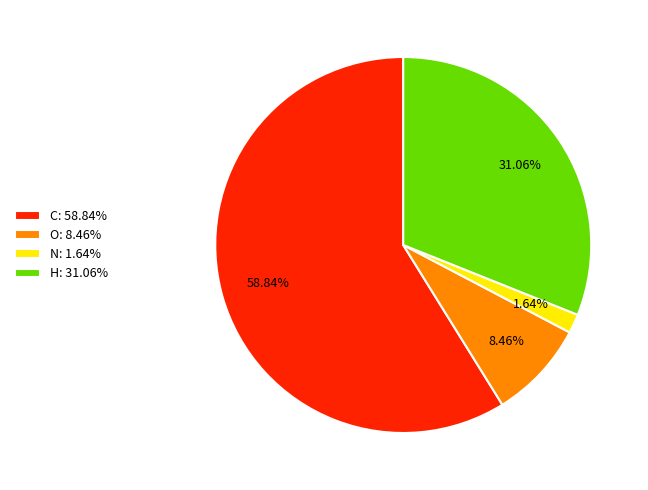

Is the sum of H and C greater than half?

Yes